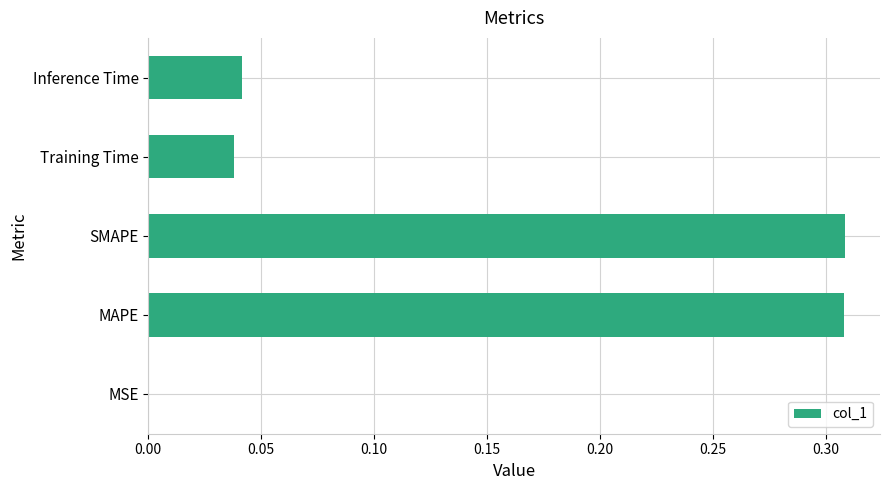

What is the sum of all values?

0.7